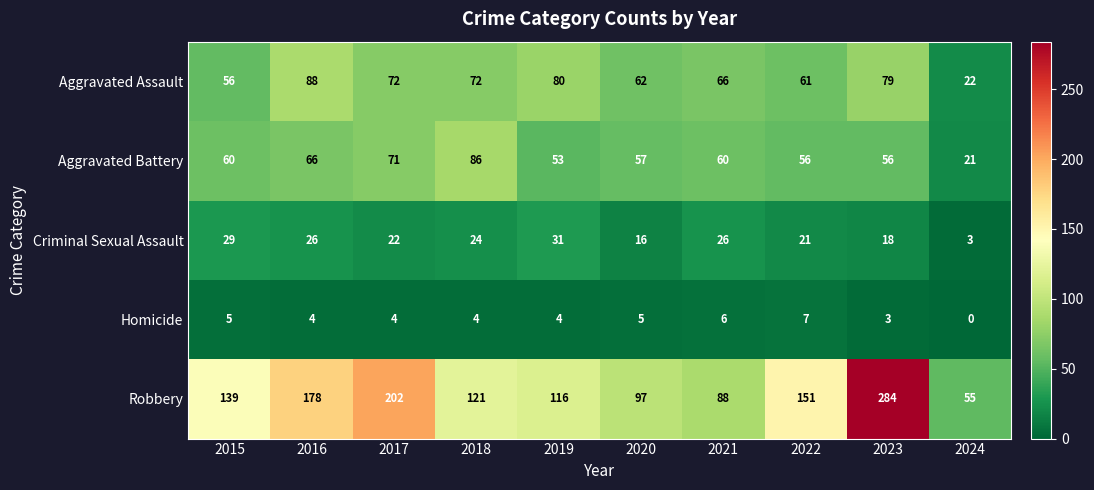

True or false: Homicide has a value of 6 at 2021.

True